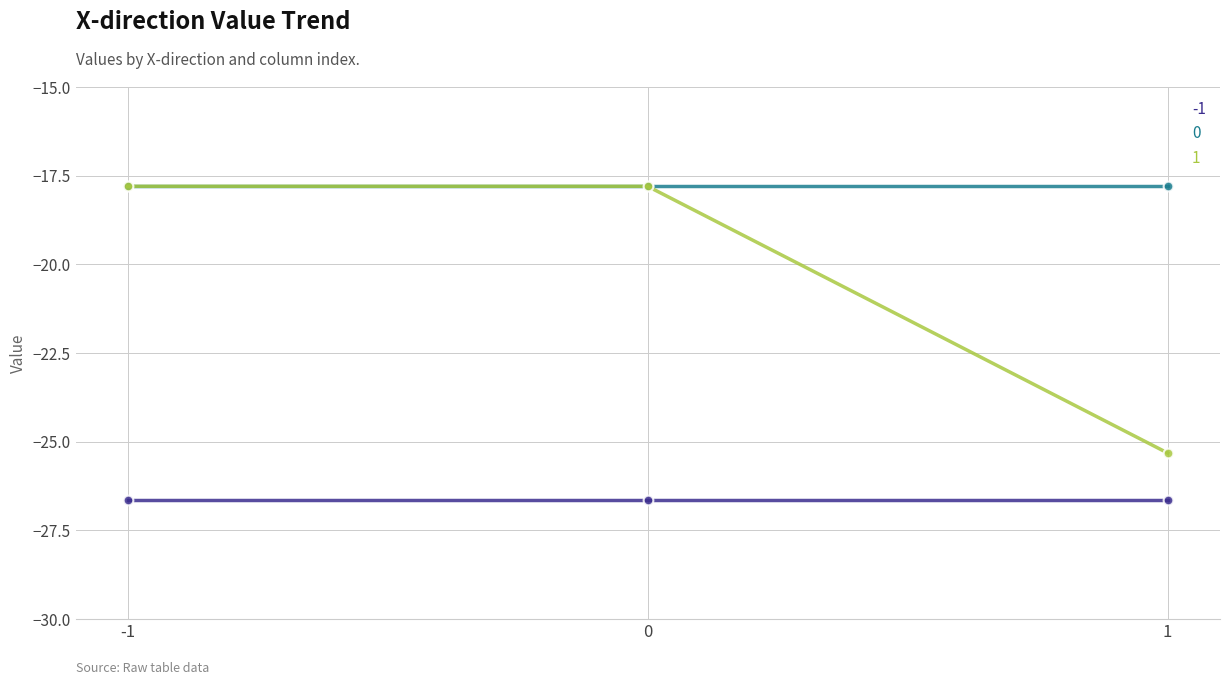

Is this an area chart (filled region under the line)?

No